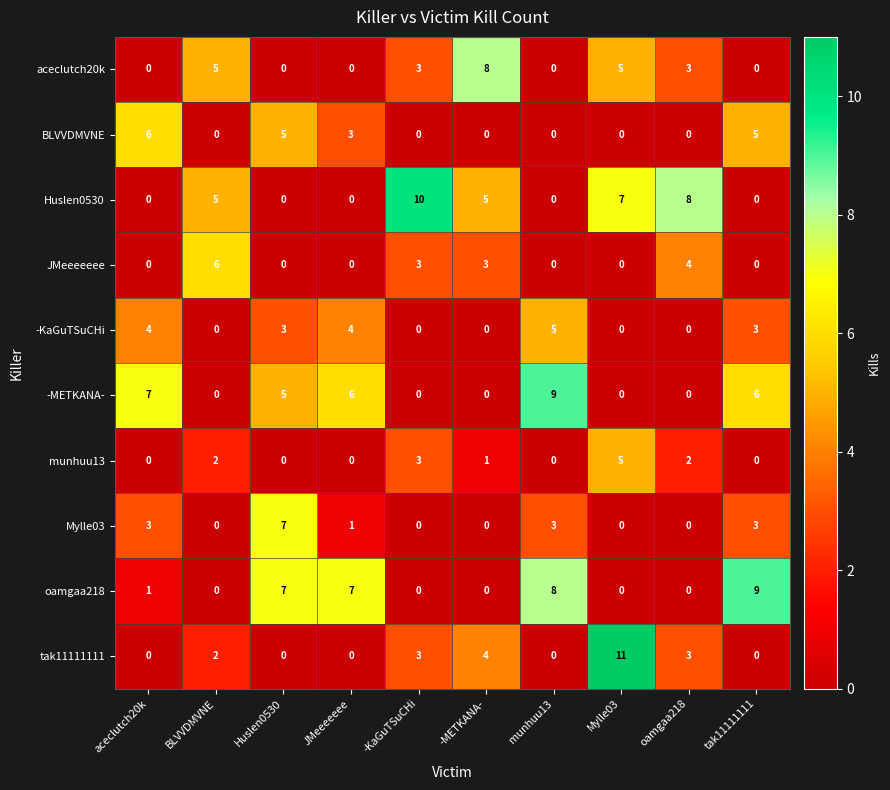

What is the difference between the highest and lowest values at JMeeeeeee?

7